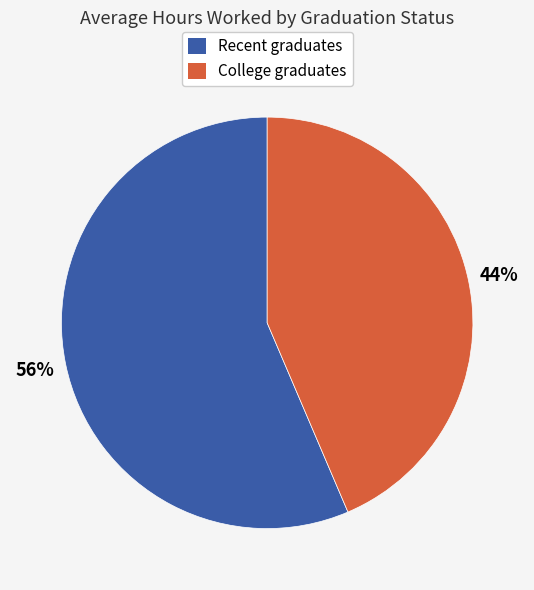

Is the sum of College graduates and Recent graduates greater than half?

Yes